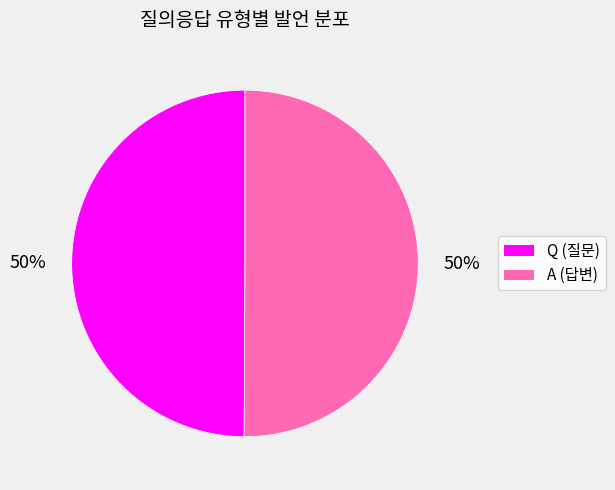

How many slices are in this pie chart?

2